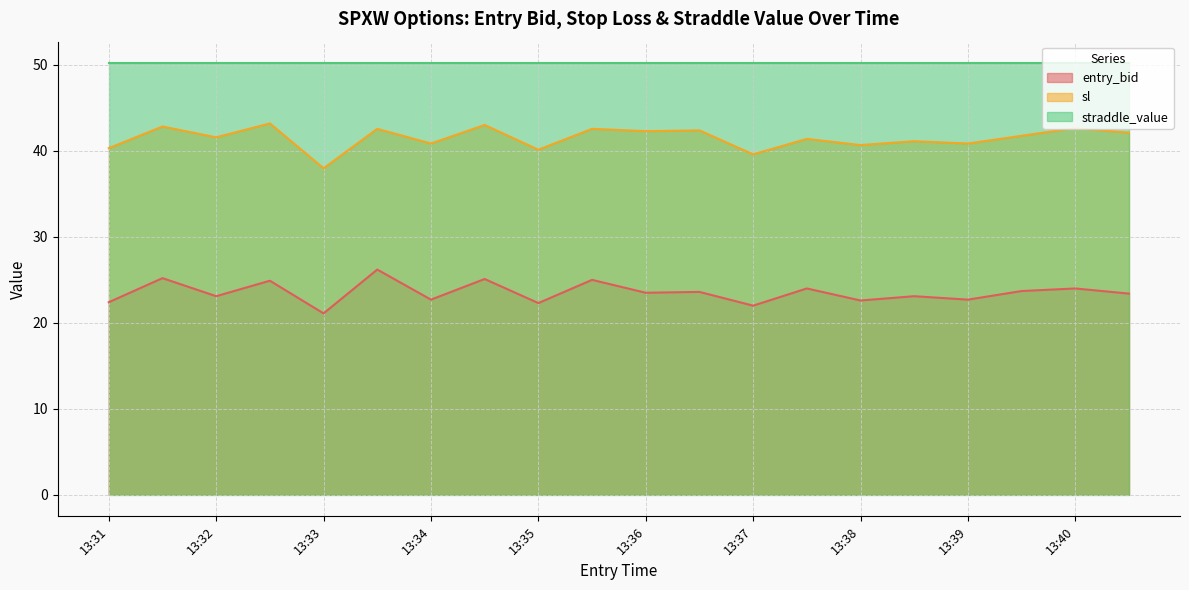

True or false: entry_bid and sl cross at least once.

False